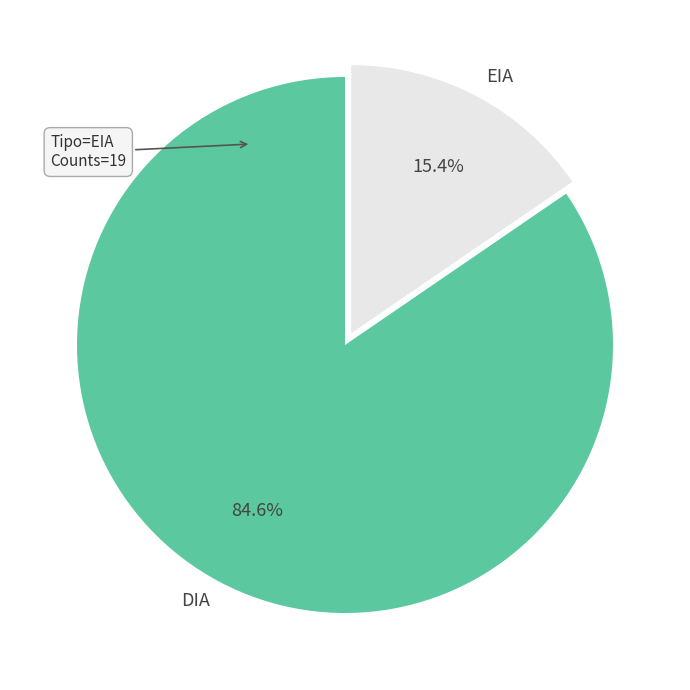

What percentage is the DIA slice, to the nearest percent?

85%